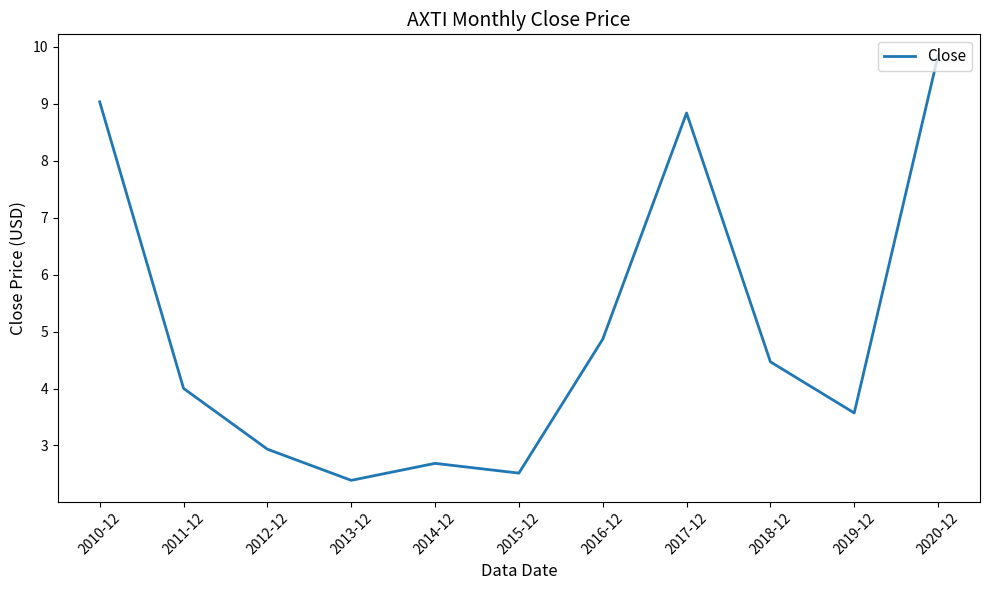

What is the ratio of the value at 2011-12 to the value at 2010-12?

0.4